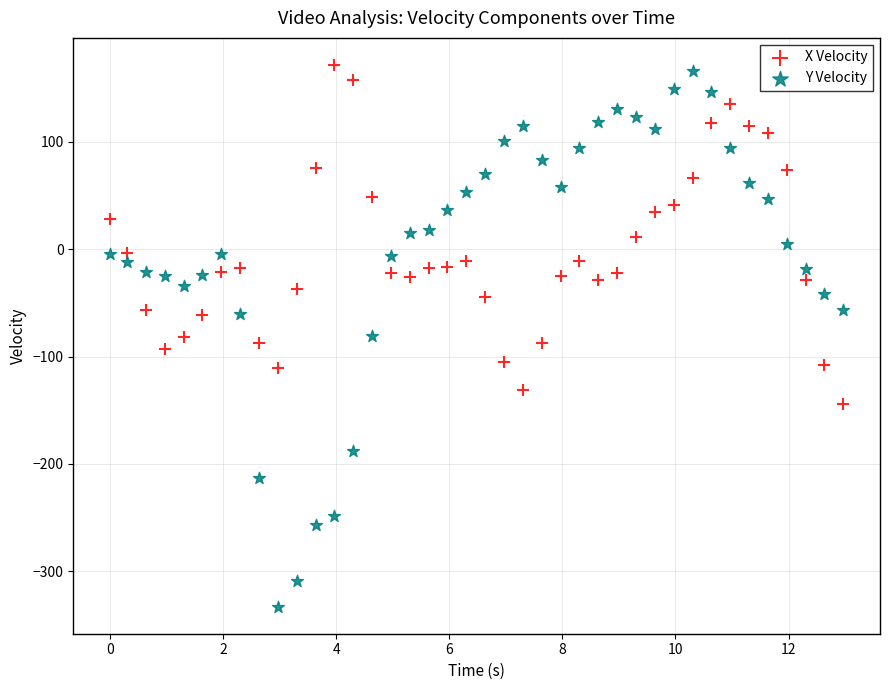

Which series reaches the minimum Y coordinate?

Y Velocity